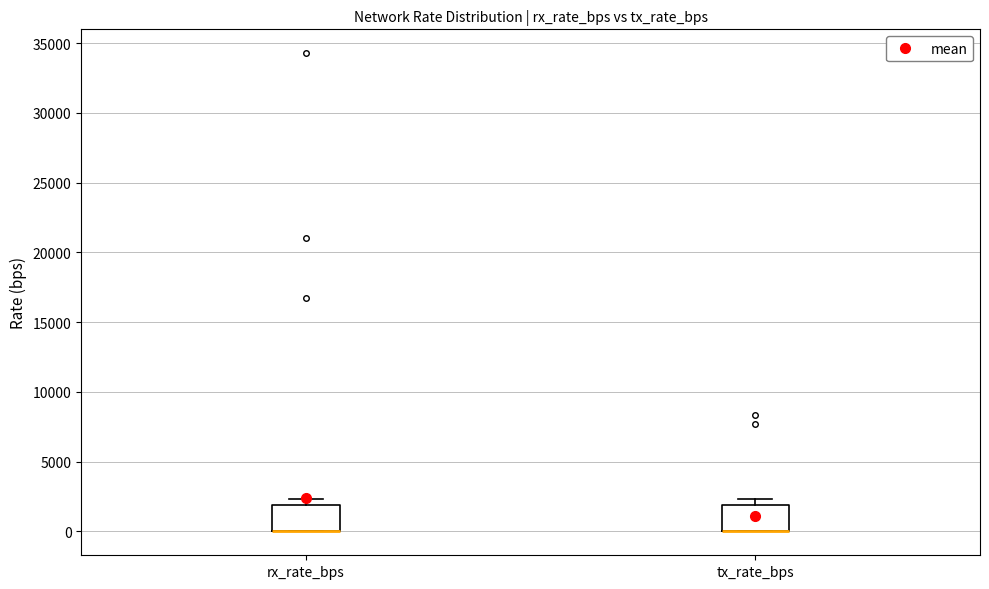

Where is the upper edge of the box for rx_rate_bps on the y-axis? The values are not printed on the chart, so give them approximately, as read against the axis.

2000